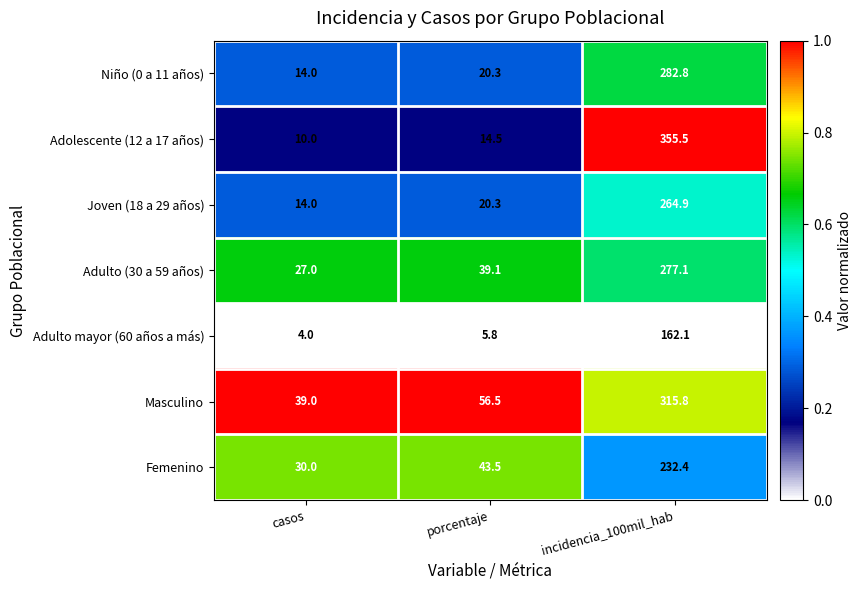

Which series changed the most between casos and incidencia_100mil_hab?

Adolescente (12 a 17 años)